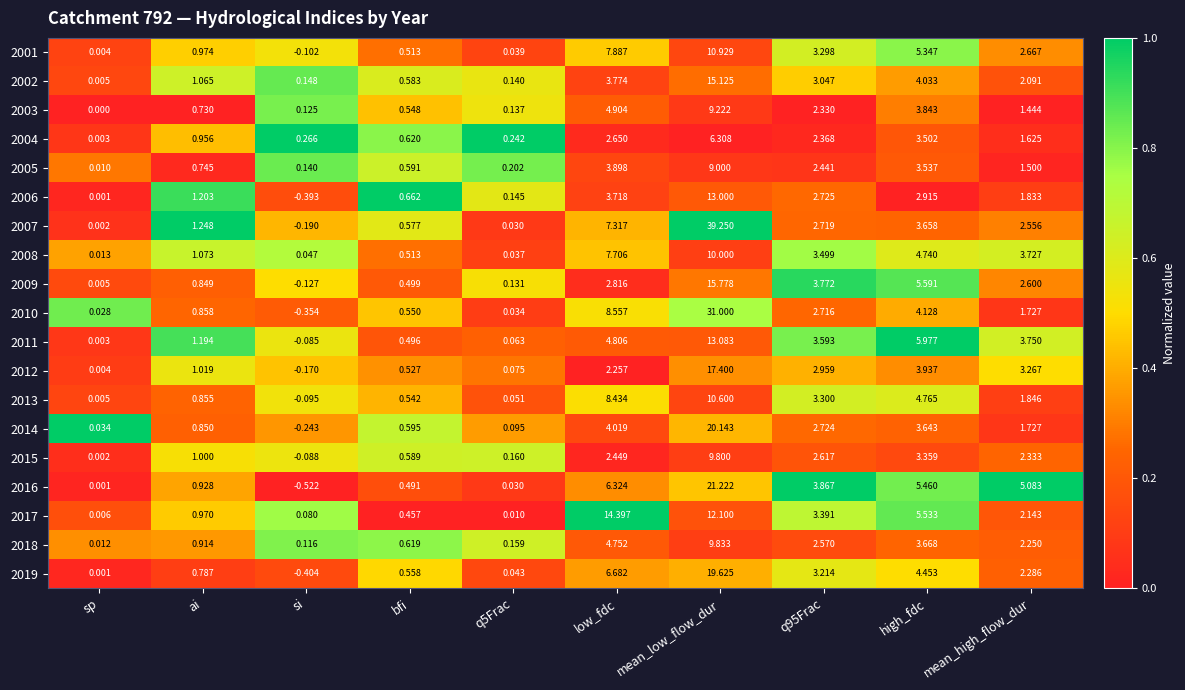

Between sp and bfi, which series saw the biggest shift?

2006